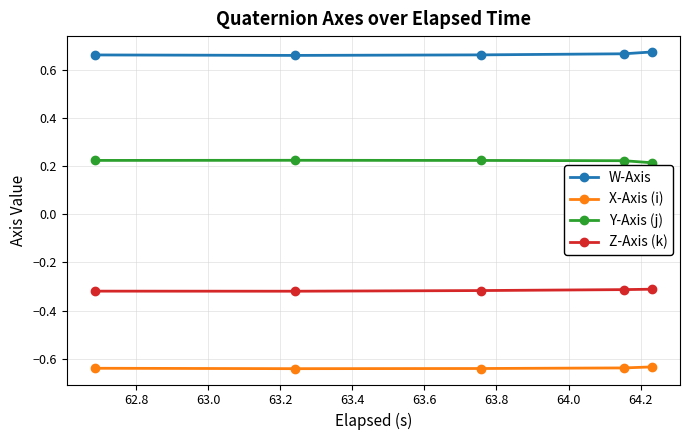

True or false: Y-Axis (j) has more than 0 points higher than both neighbors.

True